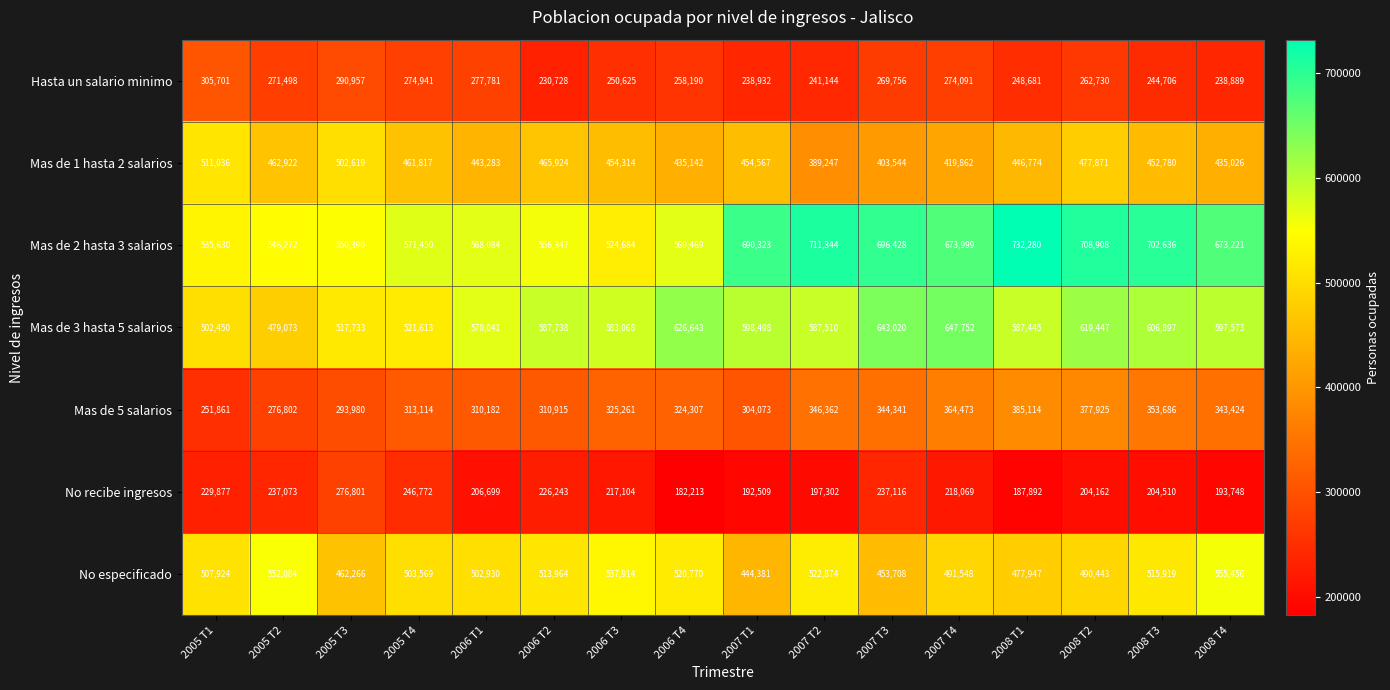

The value of Mas de 3 hasta 5 salarios at 2008 T2 is 882236. True or false?

False